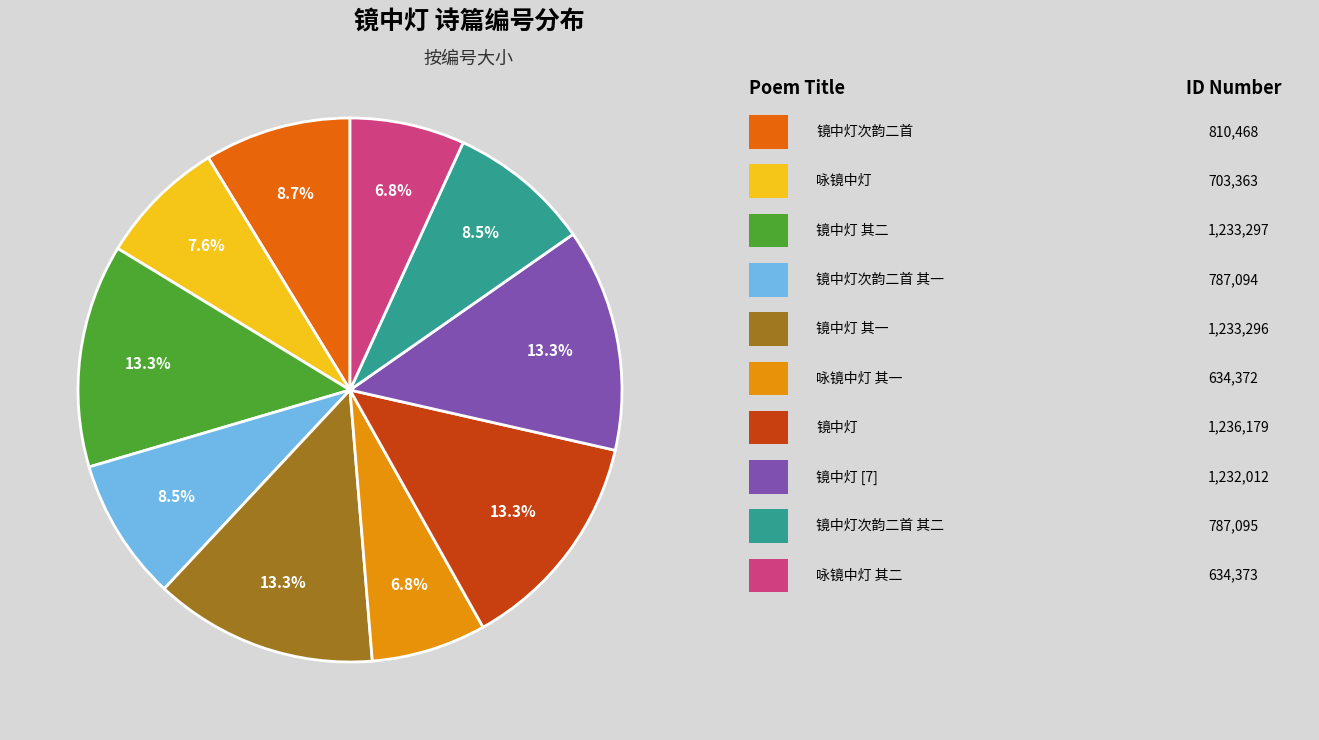

Does any single category account for the majority?

No